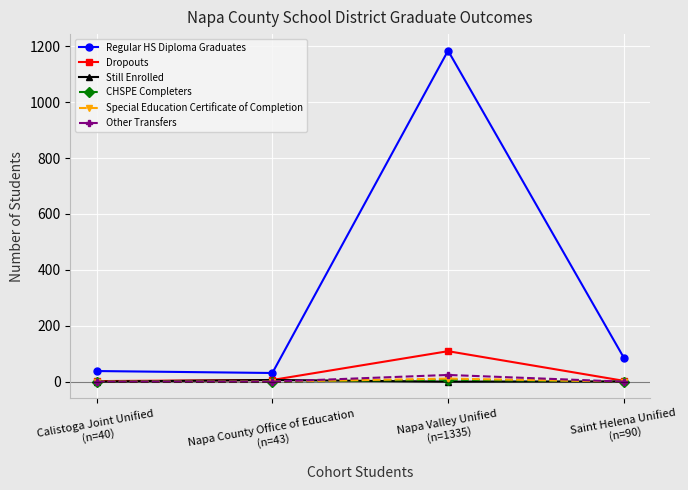

Which series has the largest range (max minus min)?

Regular HS Diploma Graduates